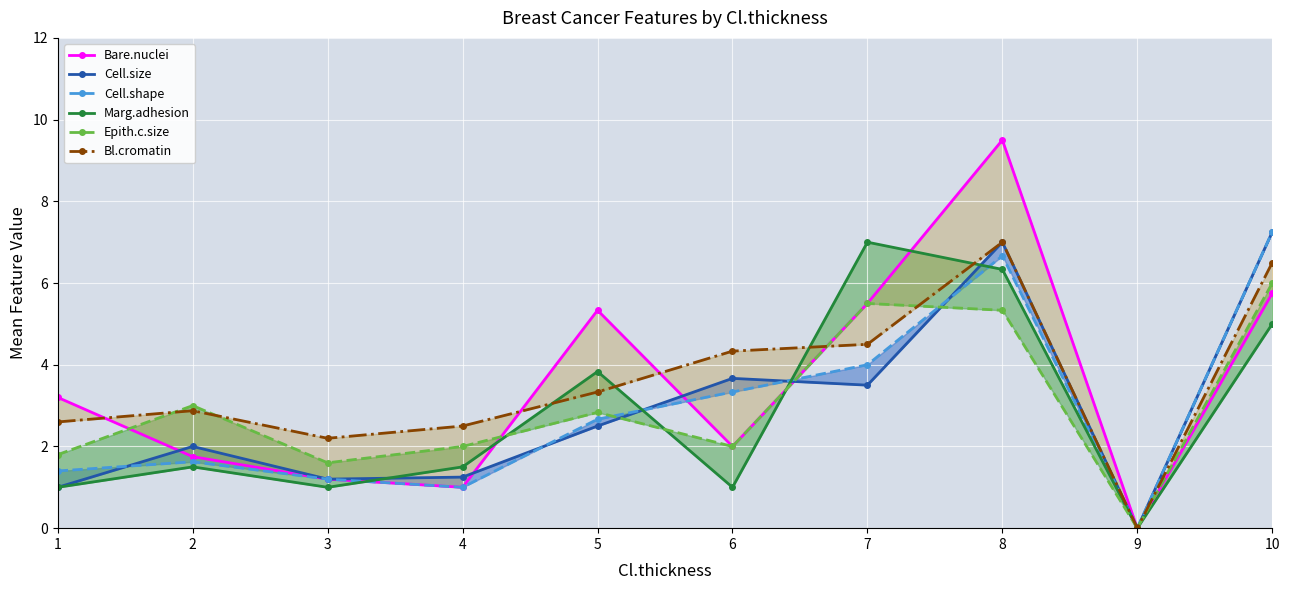

Which category has the lowest value in the Cell.shape series?

9